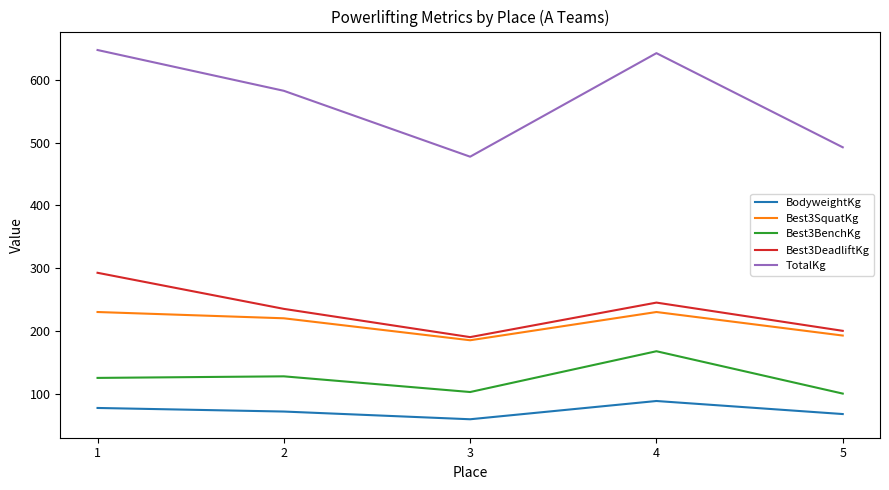

What is the difference between the maximum and minimum values in the Best3SquatKg series?

45.0